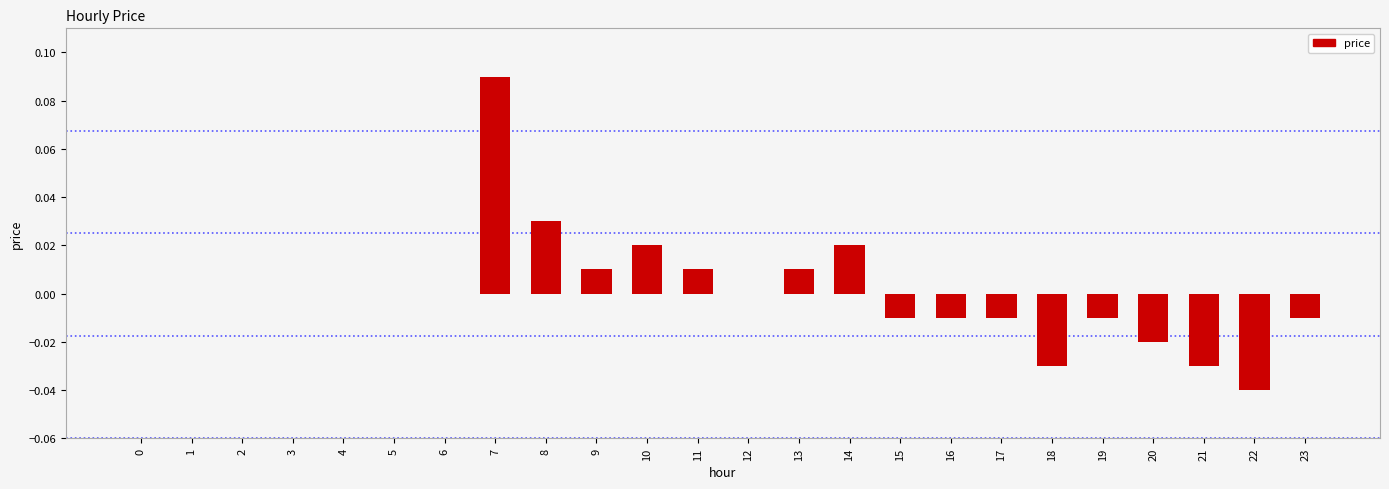

How many series are shown in this chart?

1